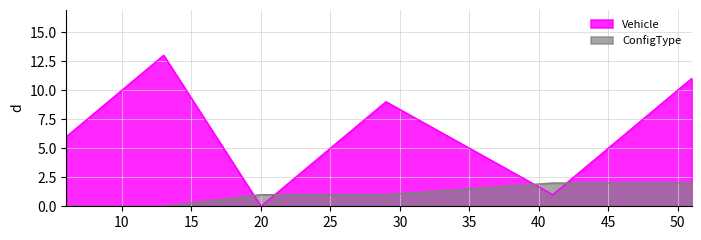

What are all the series names shown in the legend?

Vehicle, ConfigType